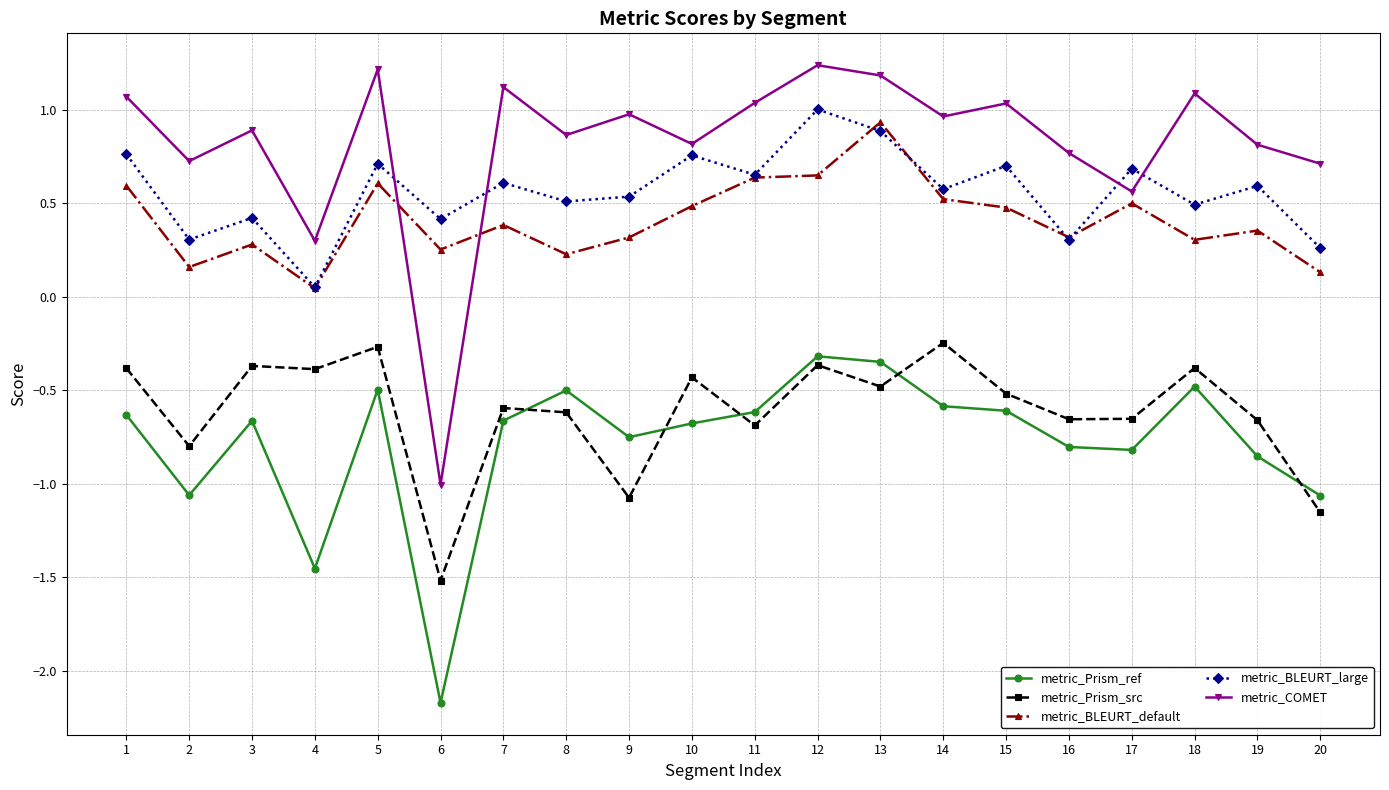

Which series has the largest range (max minus min)?

metric_COMET